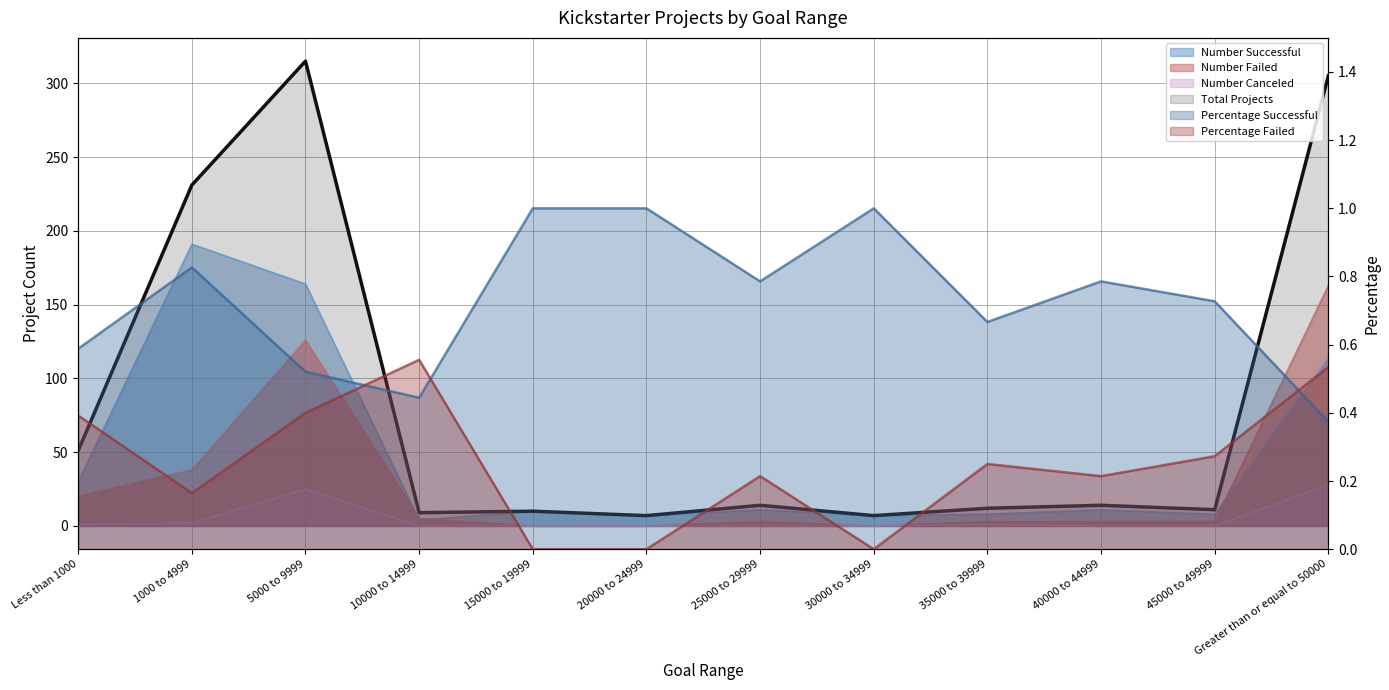

At which category does Percentage Successful reach its first local peak?

1000 to 4999